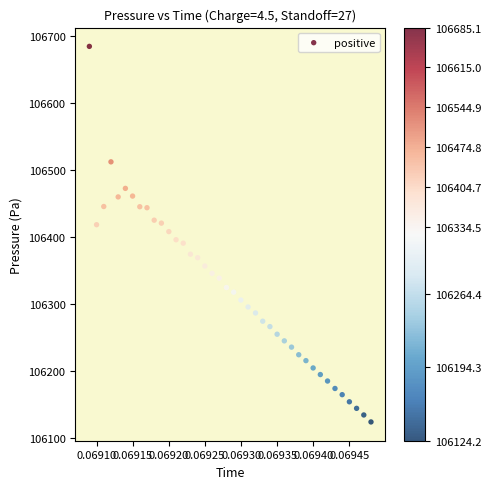

What is the range of Y values (max minus min)?

560.9